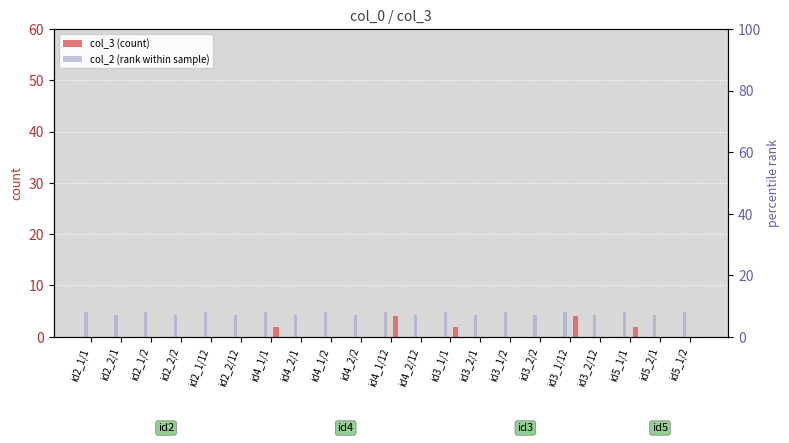

Which category has the highest value in the col_2 (rank within sample) series?

id2_1/1